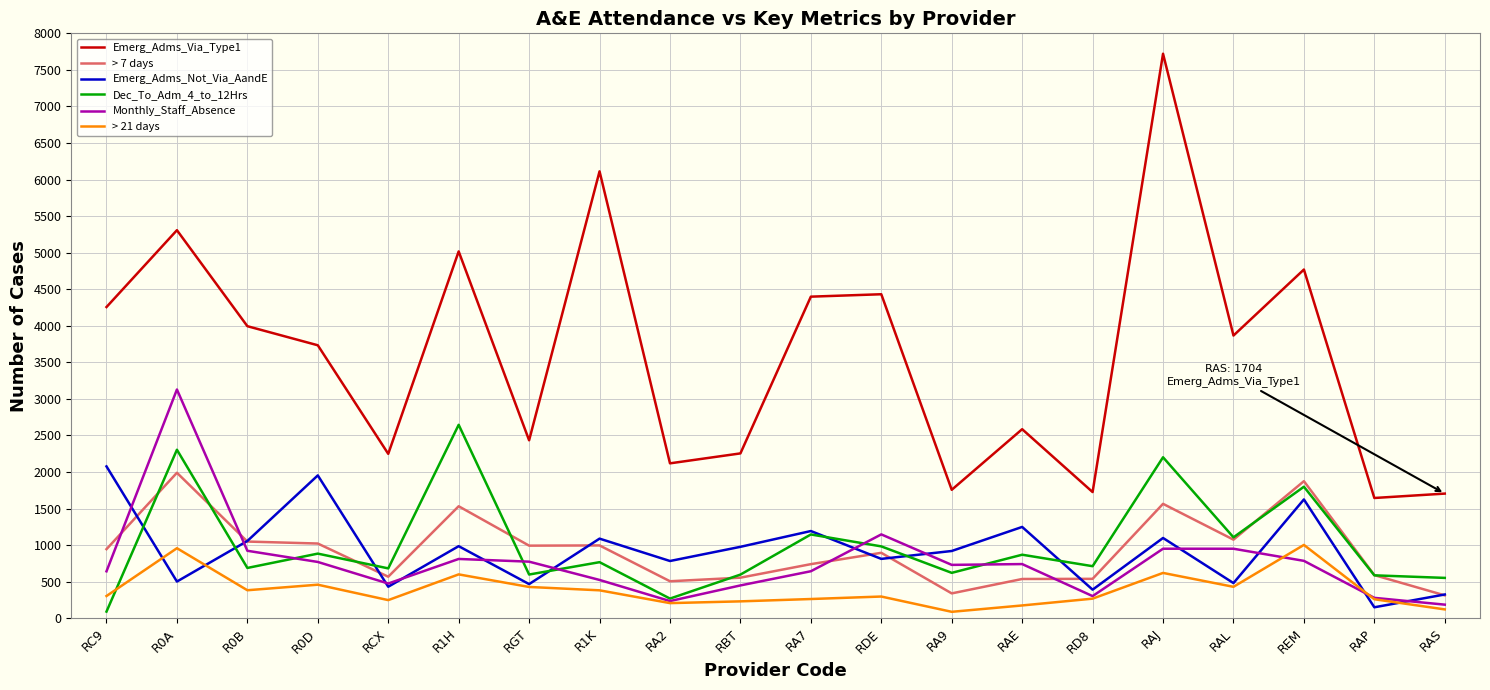

True or false: Emerg_Adms_Not_Via_AandE has a value of 1275 at R0D.

False